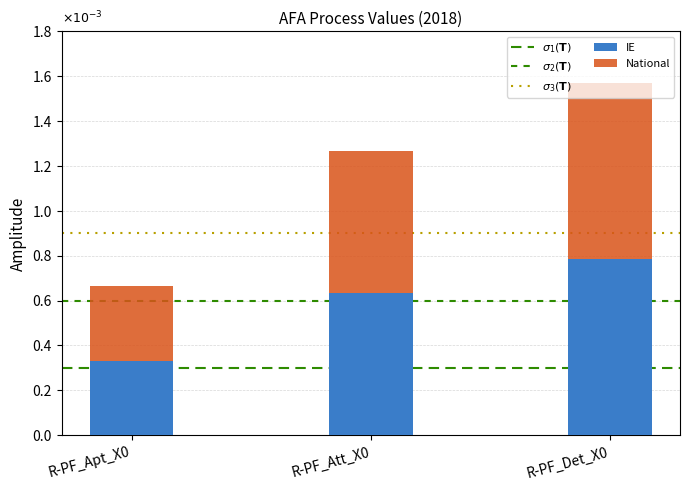

Is it true that IE equals 0.0 at R-PF_Apt_X0?

True